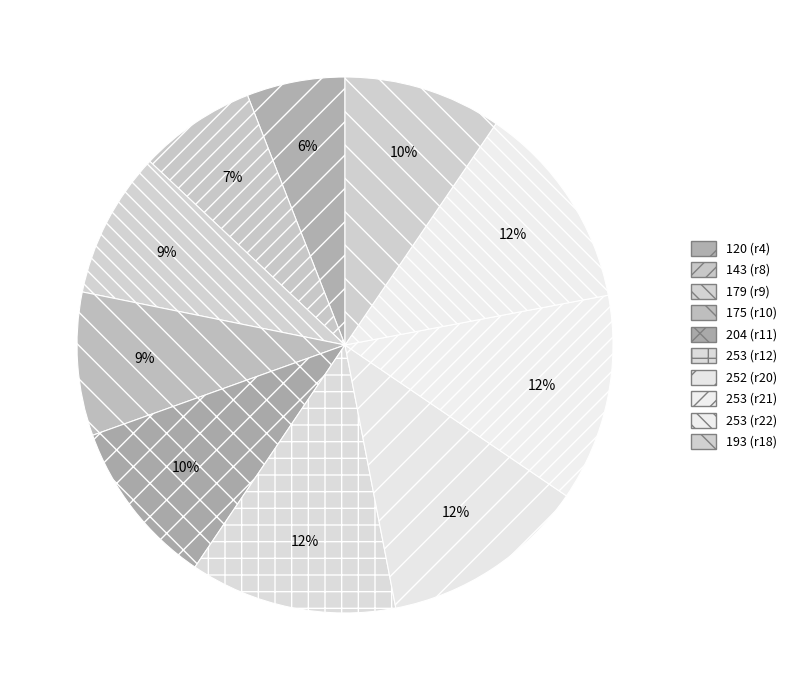

How many slices are in this pie chart?

10